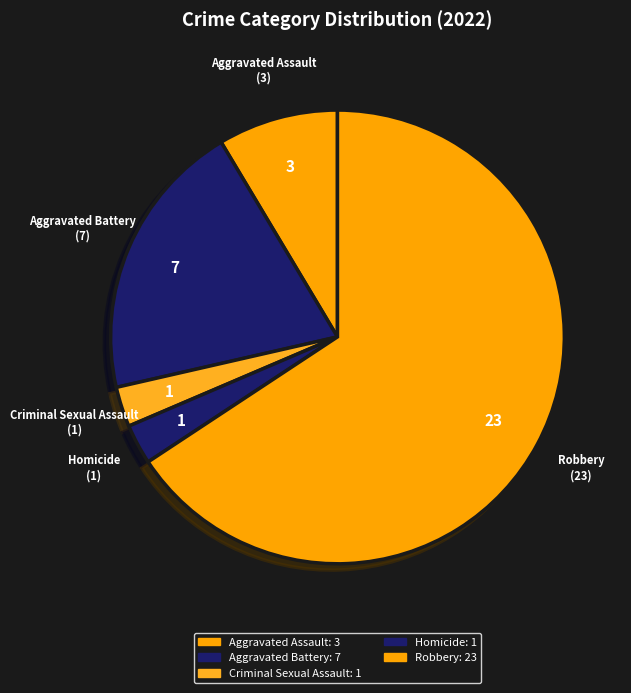

The Aggravated Battery slice represents 29% of the pie. True or false?

False